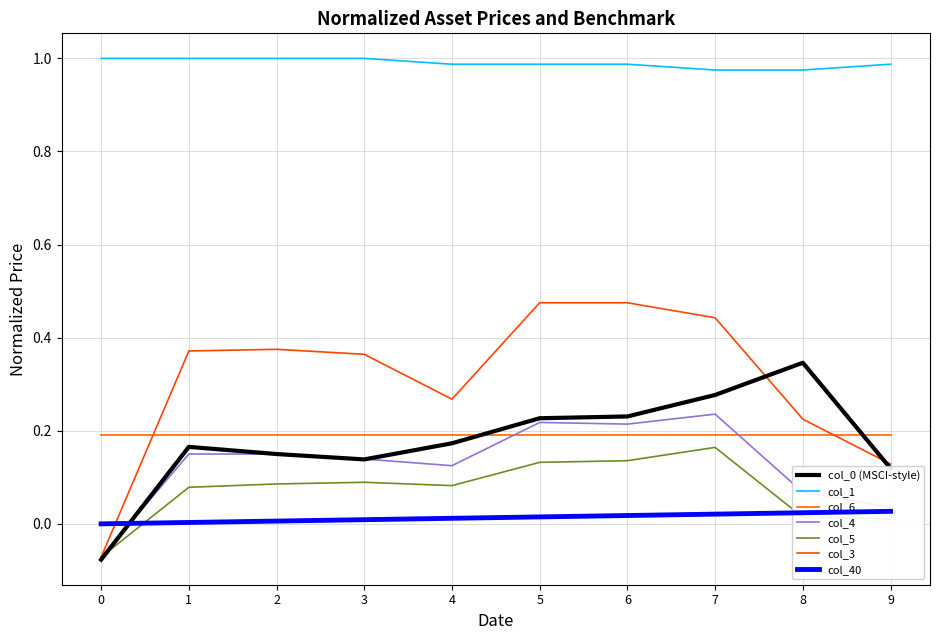

How many values in the col_4 series are below 0?

1